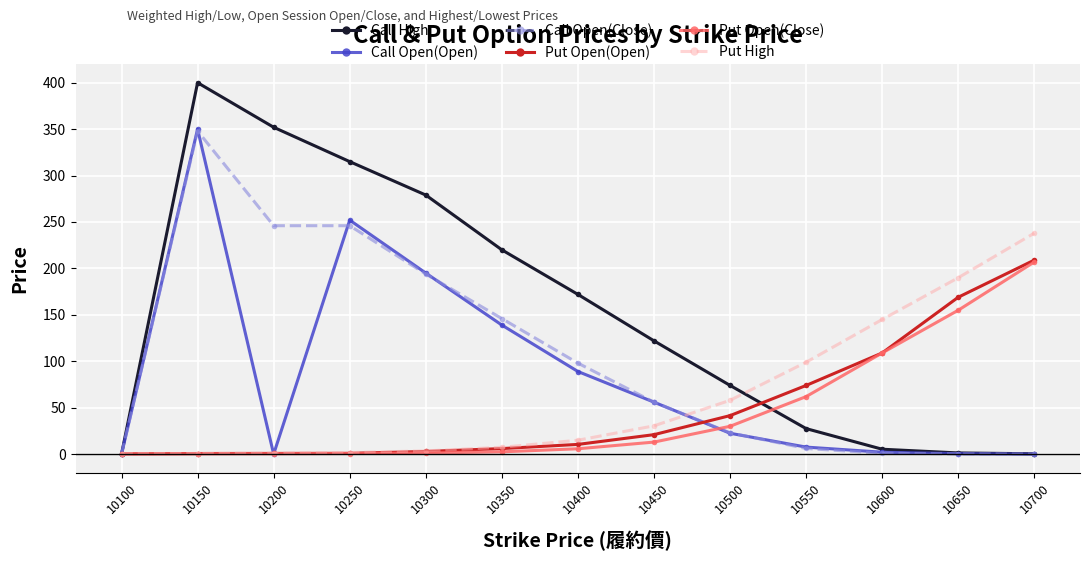

What is the maximum value for Call High?

400.0